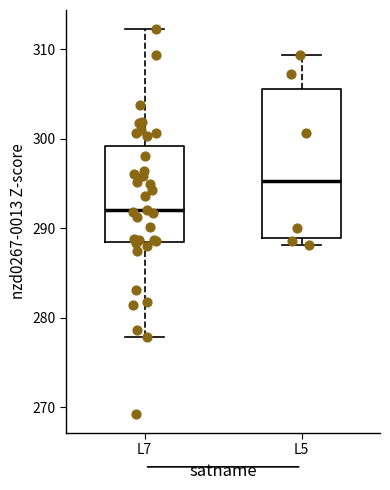

Where is the lower edge of the box for L7 on the y-axis? The values are not printed on the chart, so give them approximately, as read against the axis.

288